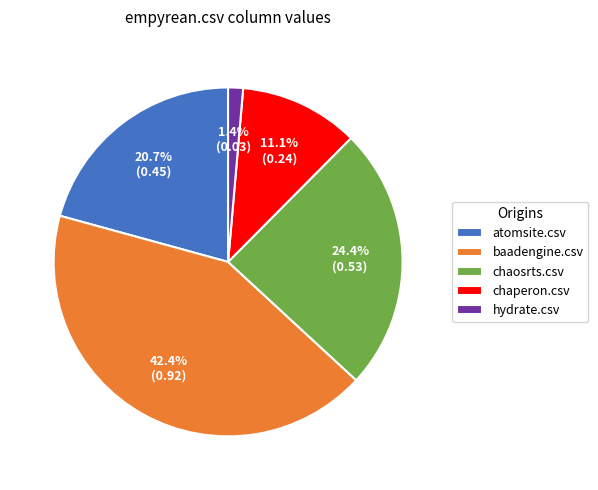

What percentage is the chaperon.csv slice, to the nearest percent?

11%